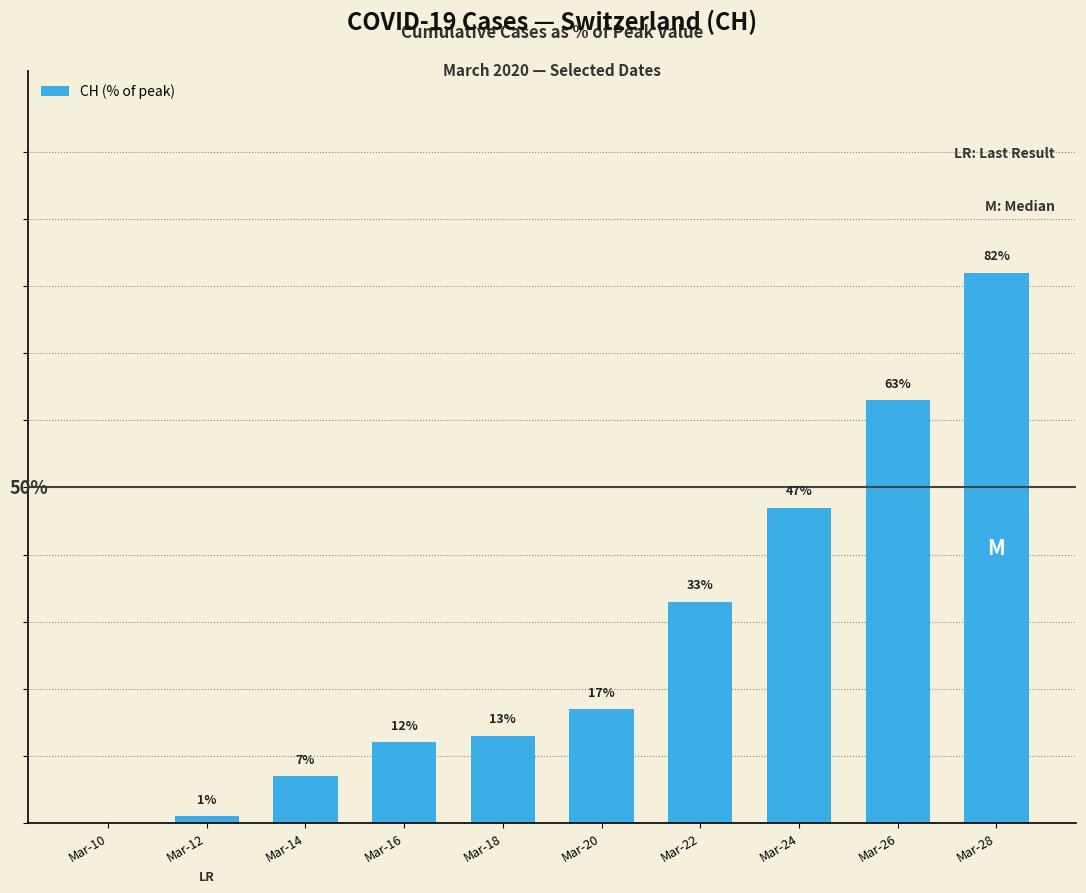

Between Mar-20 and Mar-14, which is larger?

Mar-20